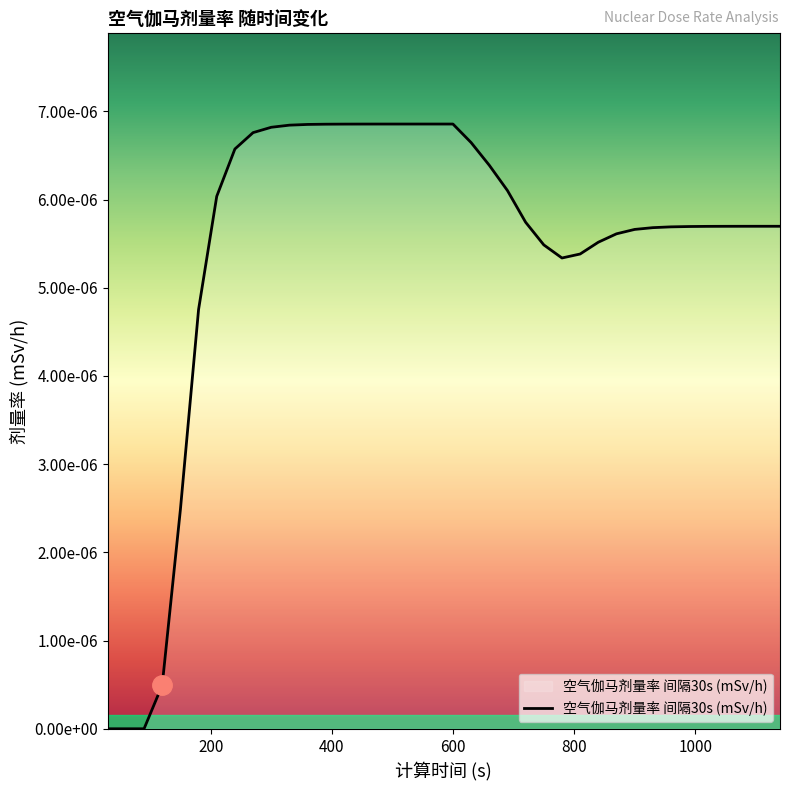

True or false: there are more than 0 points higher than both neighbors.

True